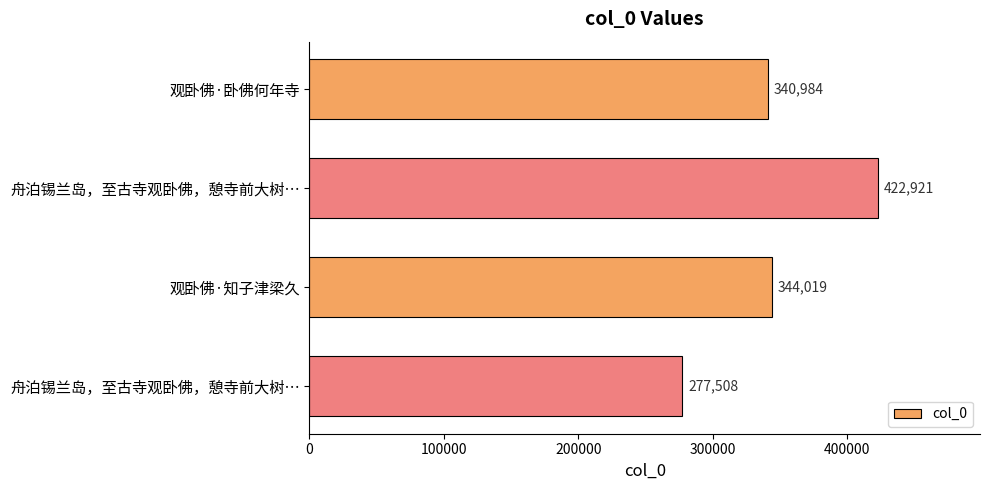

What is the greatest value displayed?

422921